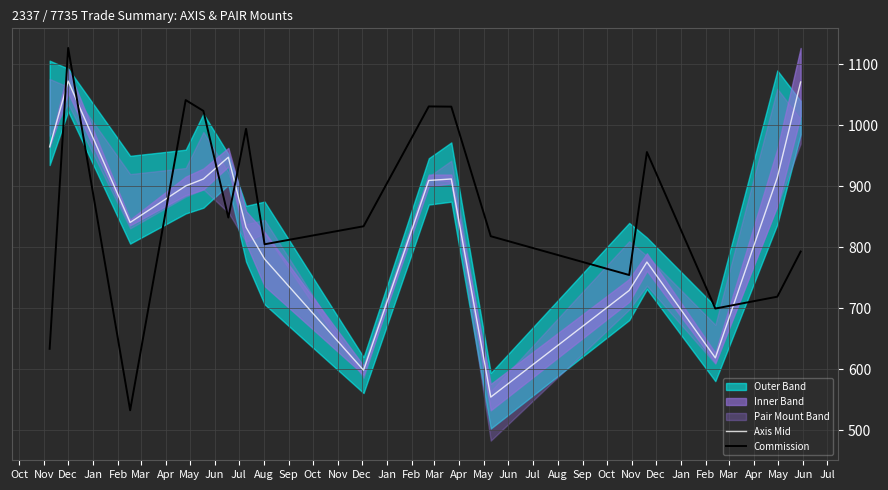

What is the lowest value of the Axis Mid series?

554.4